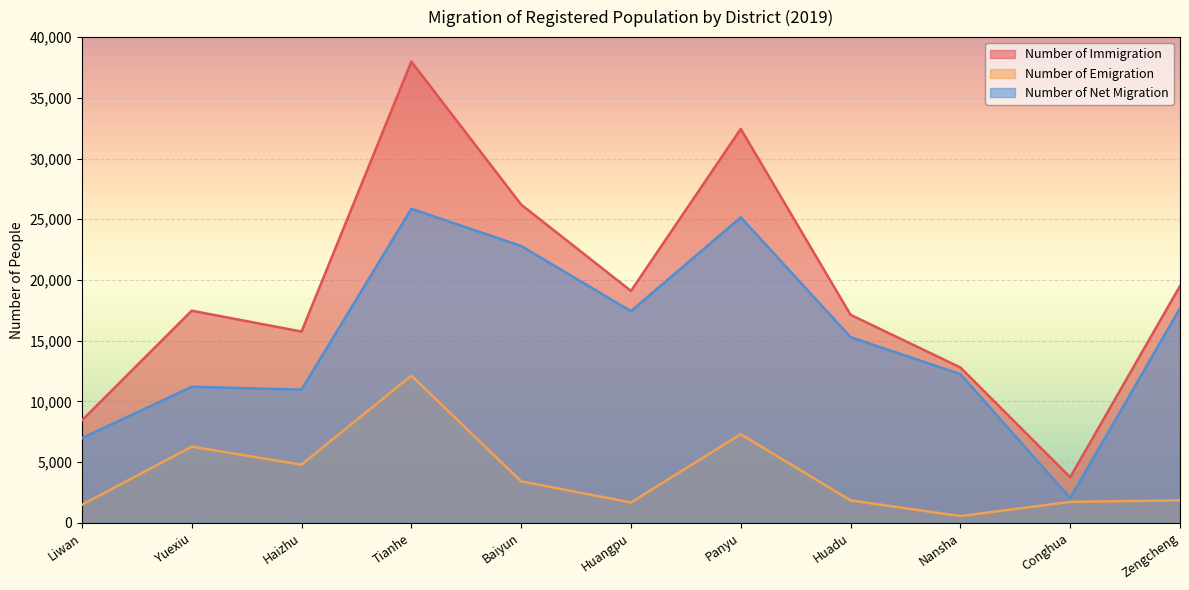

Is the value of Number of Immigration at Tianhe greater than the value of Number of Net Migration at Baiyun?

Yes